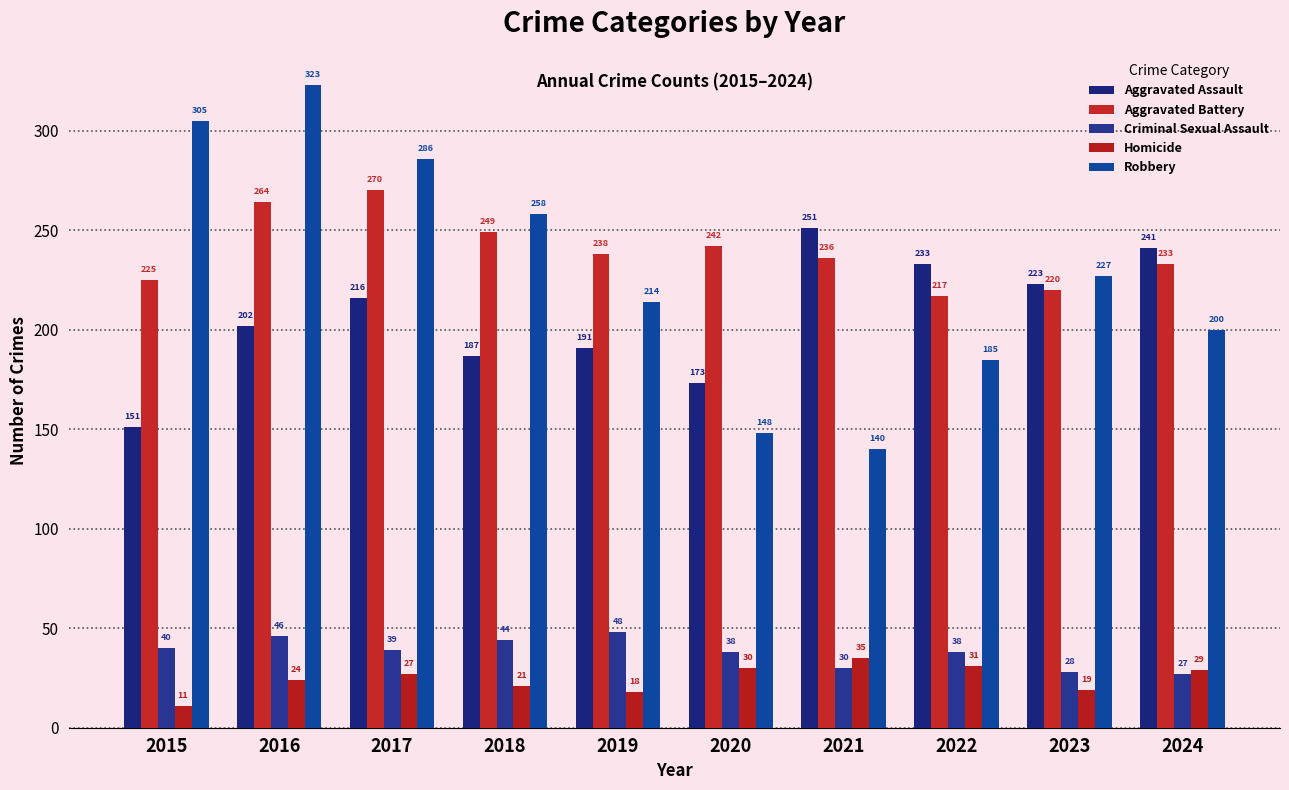

What is the smallest value displayed?

11